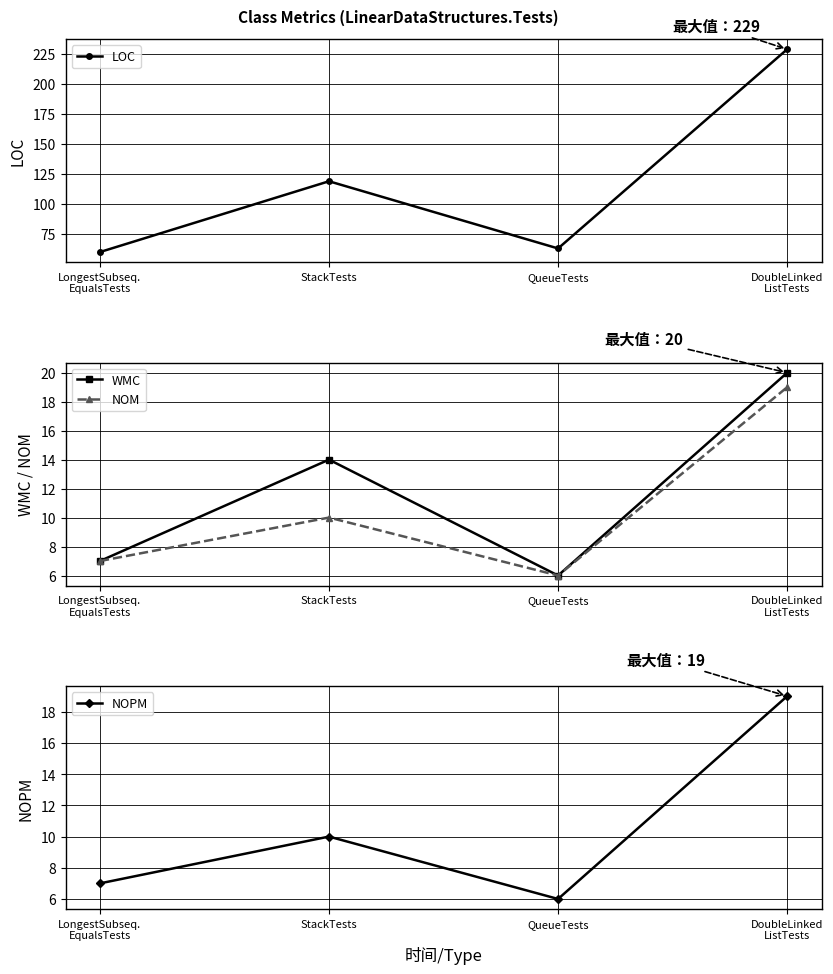

Does the chart display data point markers on the line(s)?

Yes